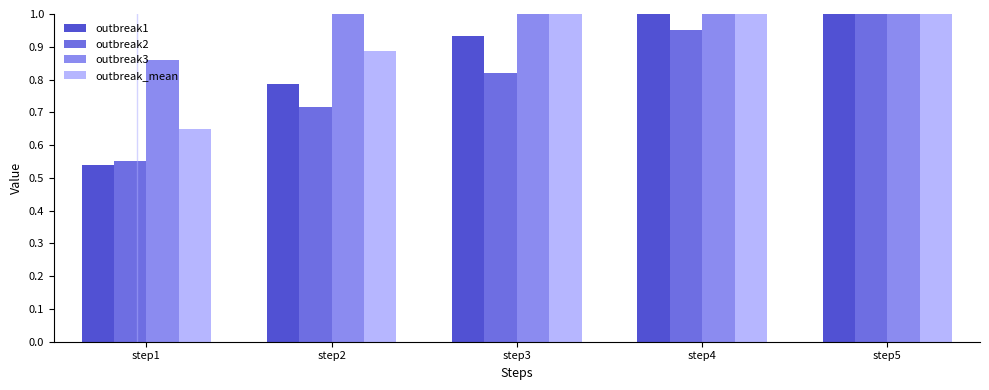

How many data points does each series have?

5